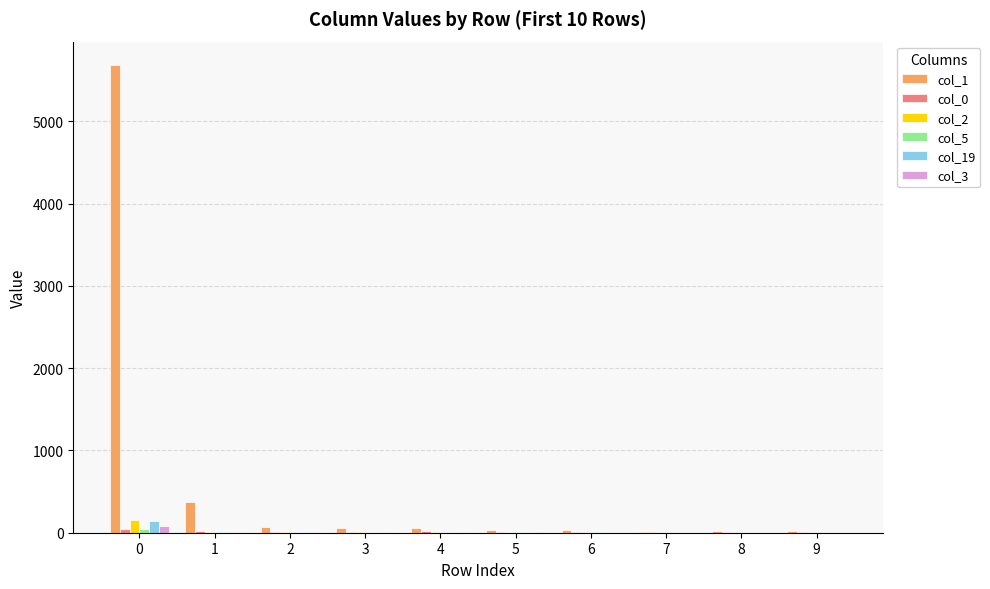

Which series has the largest total across all categories?

col_1